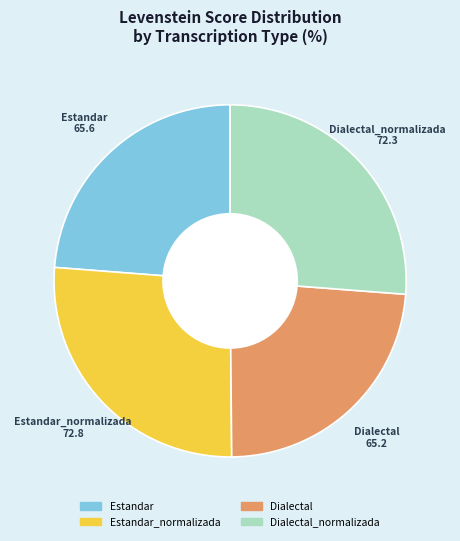

Is there a majority slice in this chart?

No